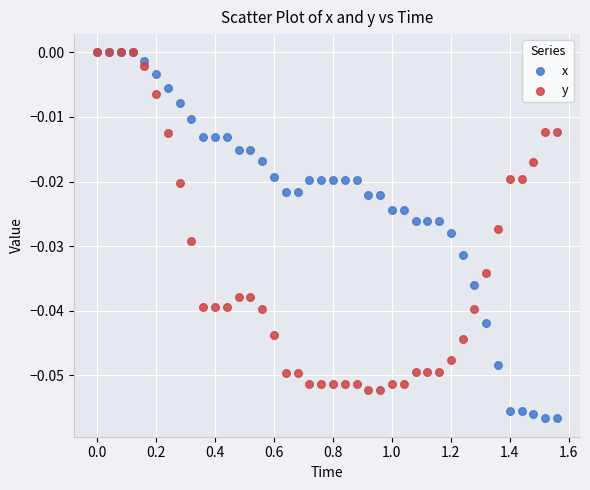

What are all the series names shown in the legend?

x, y